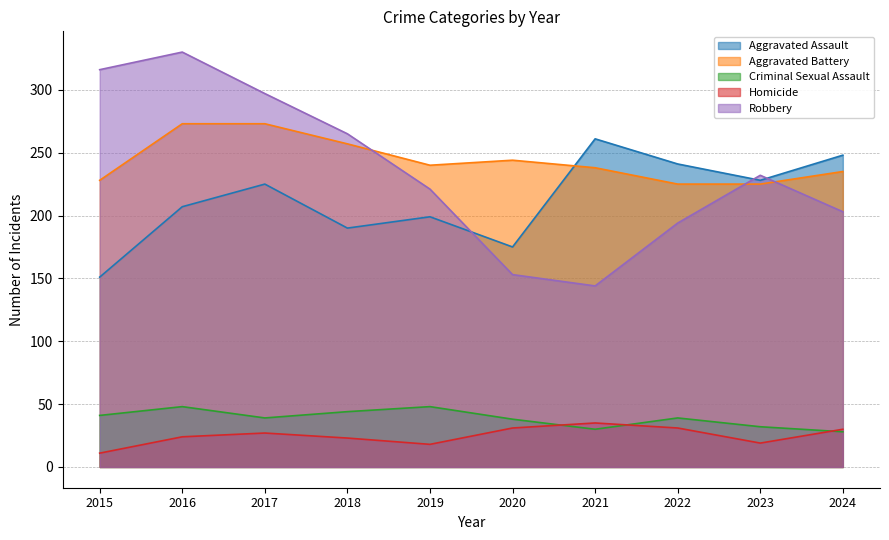

What is the value of the Homicide point at the 7th from the left?

35